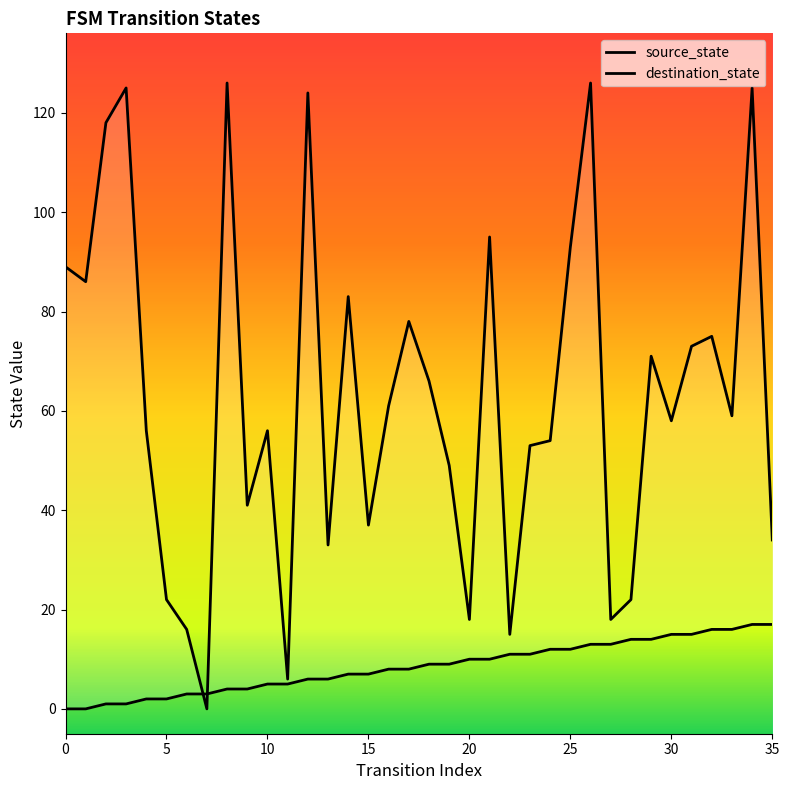

At how many categories does at least one series exceed 88?

9